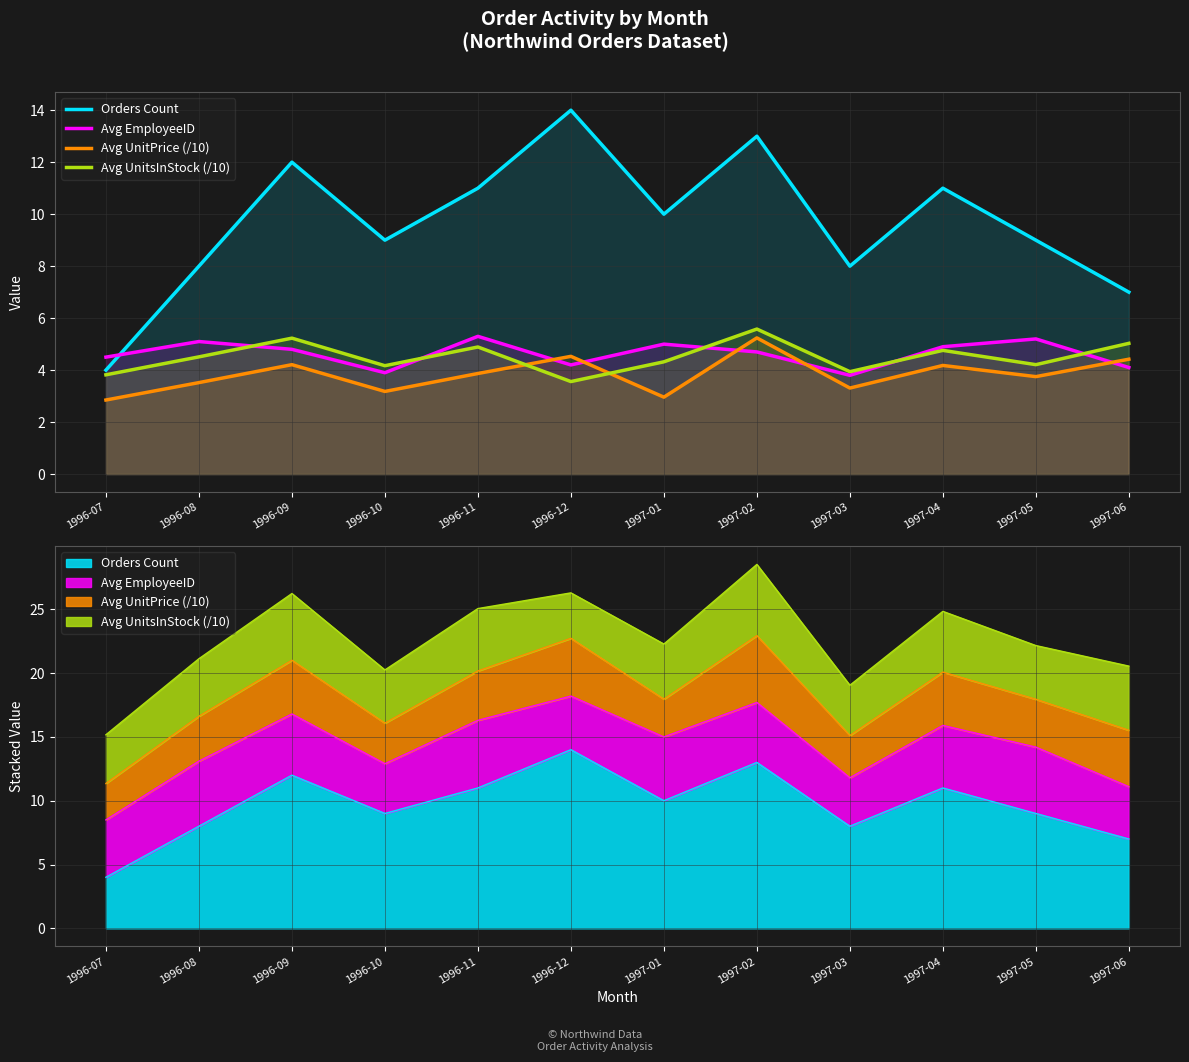

Which category has the highest value in the Avg UnitsInStock (/10) series?

1997-02